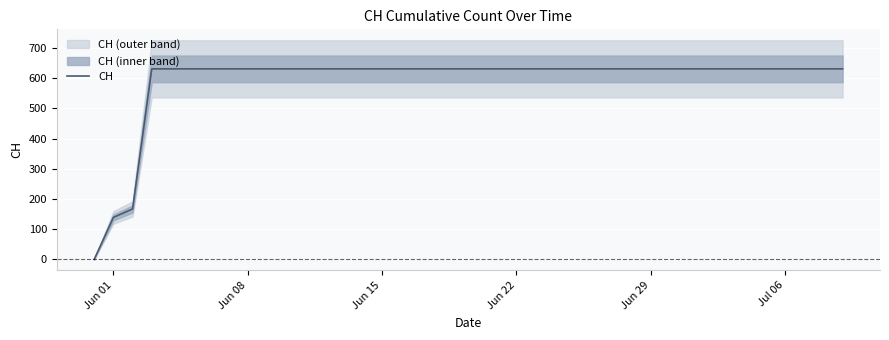

What is the highest value of the CH series?

631